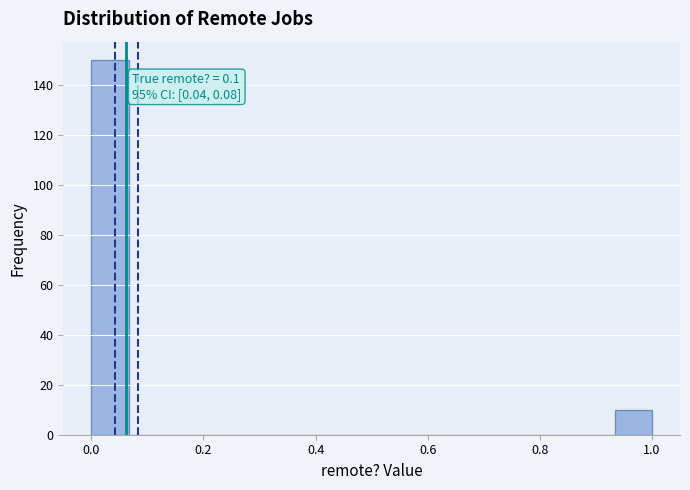

Read against the x-axis, roughly where is the centre of the tallest bar?

0.04